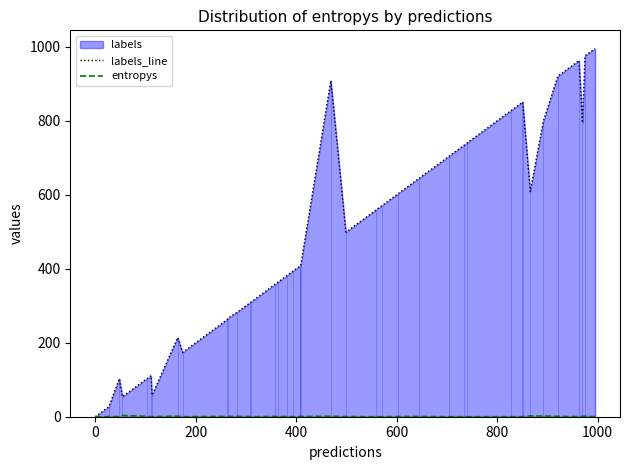

True or false: entropys and labels_line intersect in this chart.

True